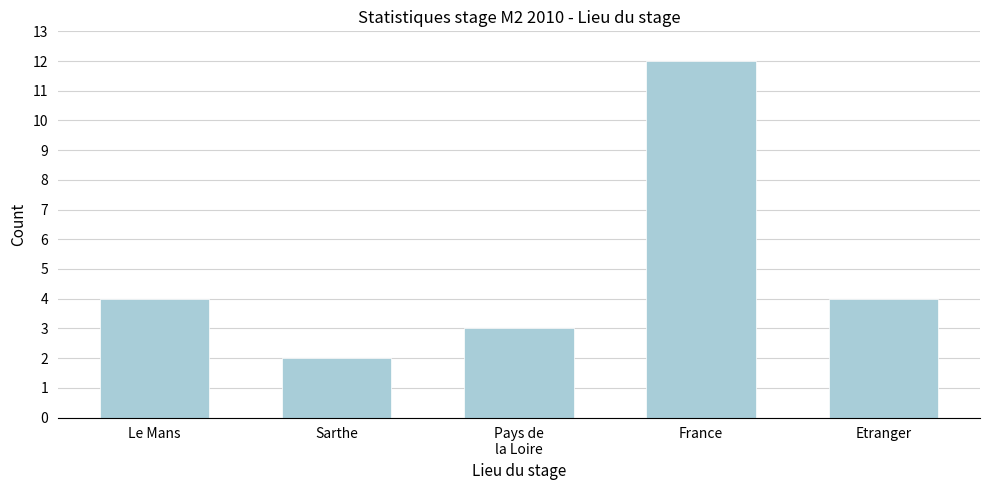

Reading left to right, transcribe all the data shown in this chart.

4	2	3	12	4